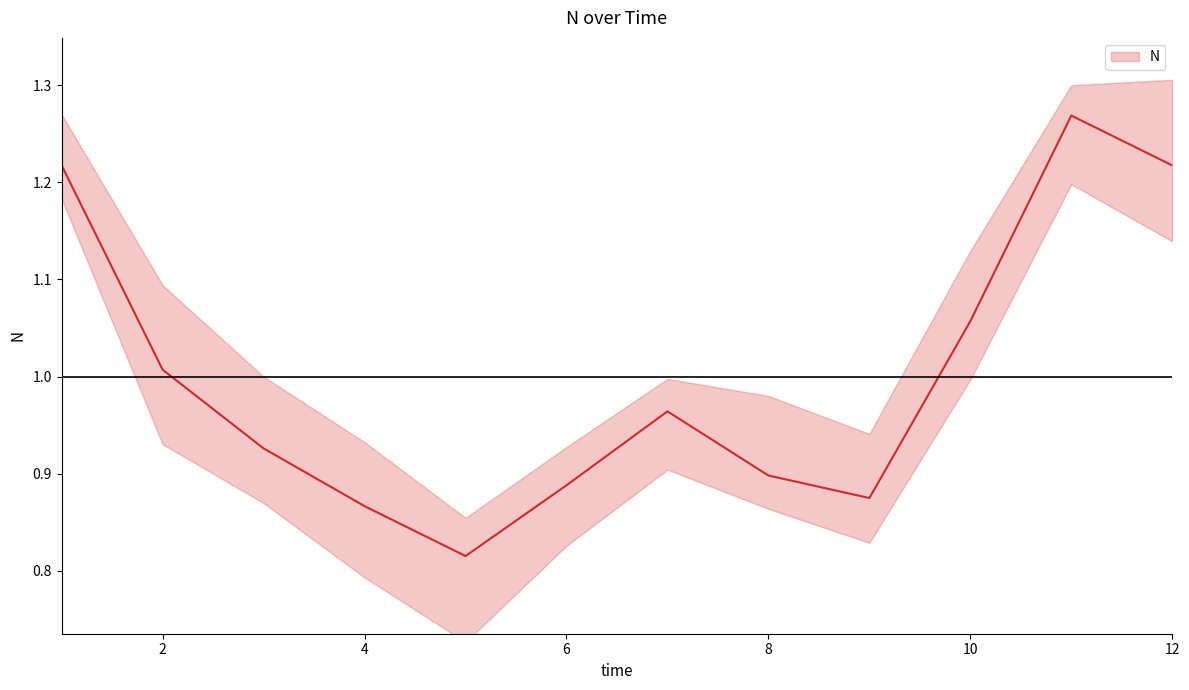

Reading left to right, transcribe all the data shown in this chart.

1=1.2	2=1.0	3=0.9	4=0.9	5=0.8	6=0.9	7=1.0	8=0.9	9=0.9	10=1.1	11=1.3	12=1.2